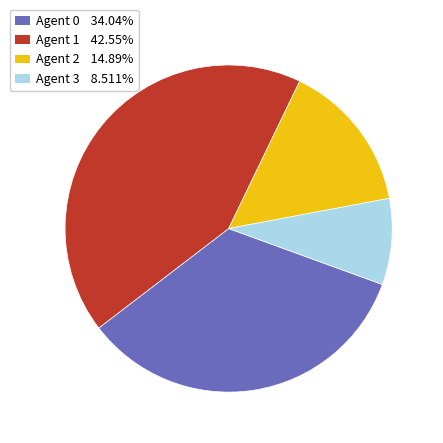

Combined, do Agent 0 34.04% and Agent 1 42.55% account for over 50%?

Yes